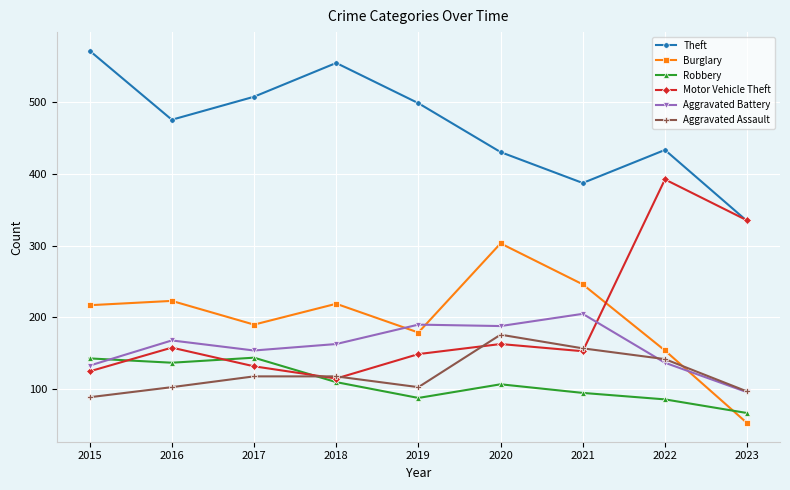

What is the value of the Aggravated Assault point at the 8th from the left?

142